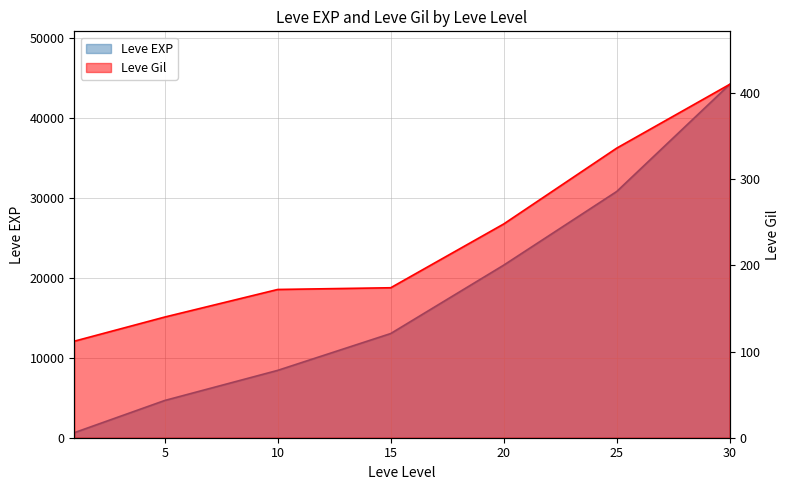

What is the sum of the Leve EXP values at 15 and 1?

13670